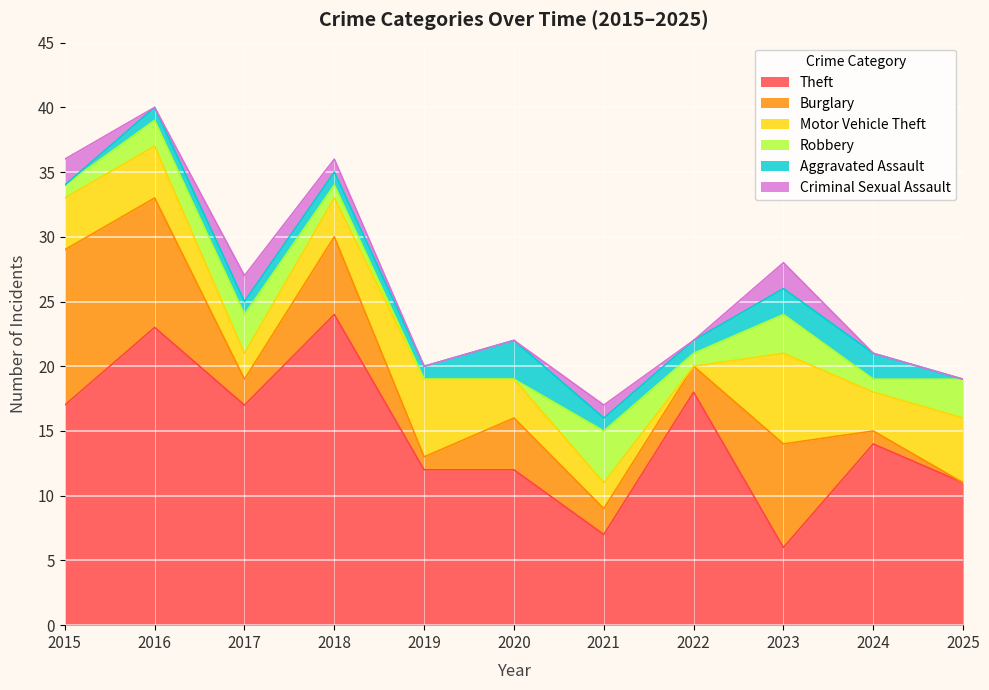

What is the value of the Theft point at the 3rd from the left?

17